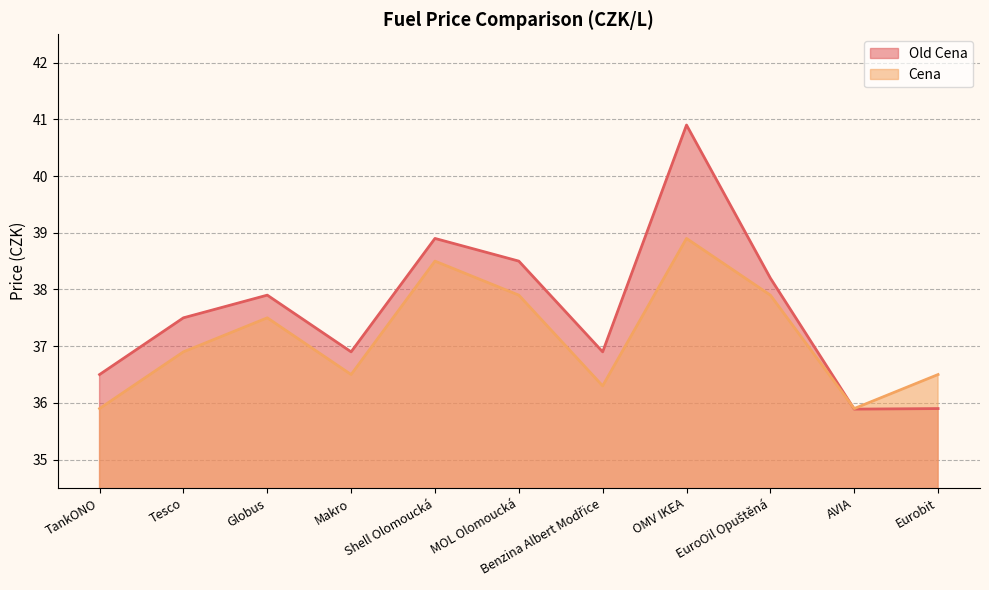

What is the sum of the Old Cena values at Eurobit and EuroOil Opuštěná?

74.1